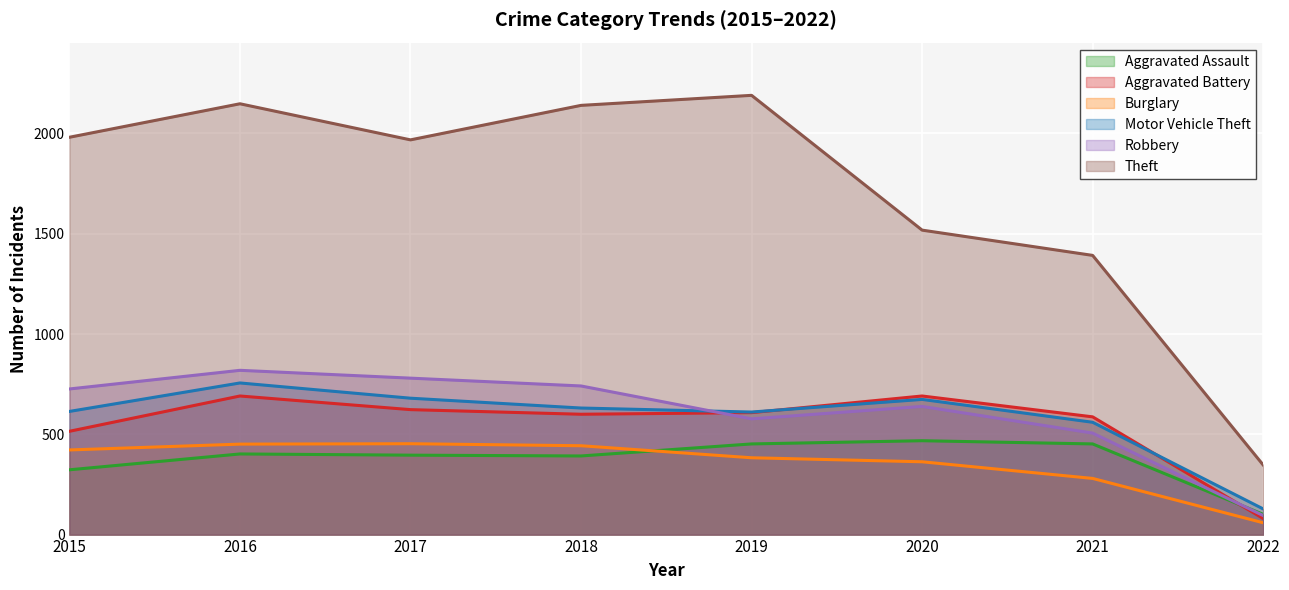

Reading left to right, extract all data points from this chart.

Aggravated Assault: 2015=323	2016=402	2017=396	2018=392	2019=452	2020=468	2021=452	2022=101
Aggravated Battery: 2015=515	2016=691	2017=623	2018=600	2019=608	2020=691	2021=587	2022=80
Burglary: 2015=422	2016=451	2017=453	2018=443	2019=383	2020=363	2021=280	2022=59
Motor Vehicle Theft: 2015=614	2016=756	2017=680	2018=631	2019=611	2020=674	2021=560	2022=128
Robbery: 2015=726	2016=819	2017=780	2018=741	2019=577	2020=639	2021=506	2022=95
Theft: 2015=1981	2016=2148	2017=1968	2018=2140	2019=2190	2020=1518	2021=1392	2022=347